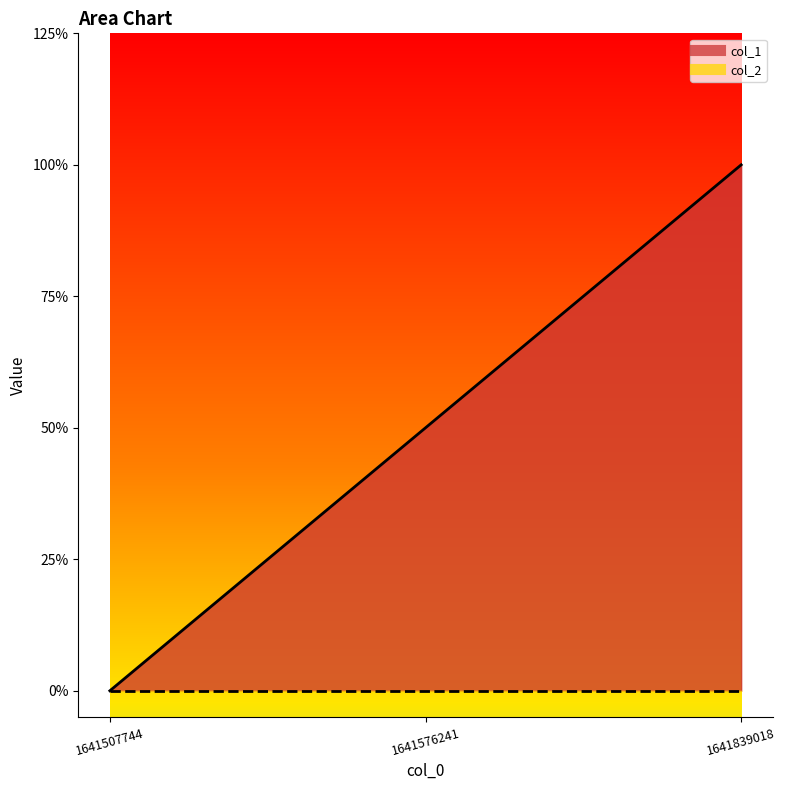

Rank the categories by value from highest to lowest.

1641839018, 1641576241, 1641507744